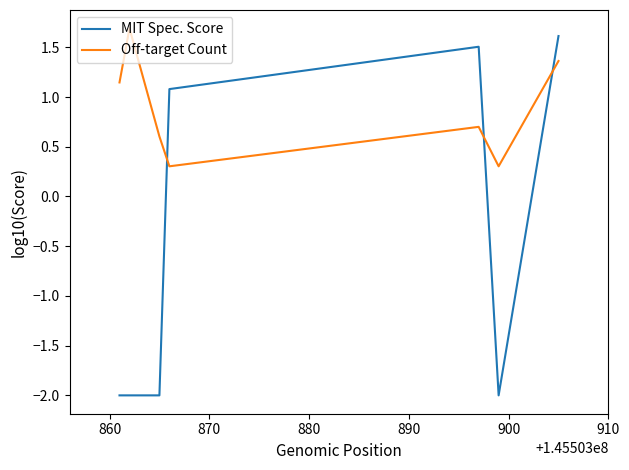

What is the minimum value shown in the chart?

-2.0